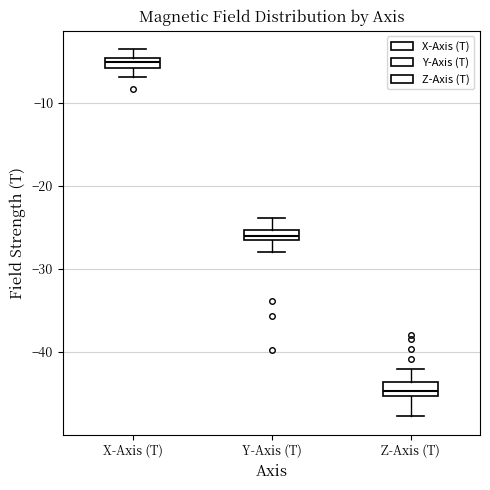

Which box's median line is the highest?

X-Axis (T)